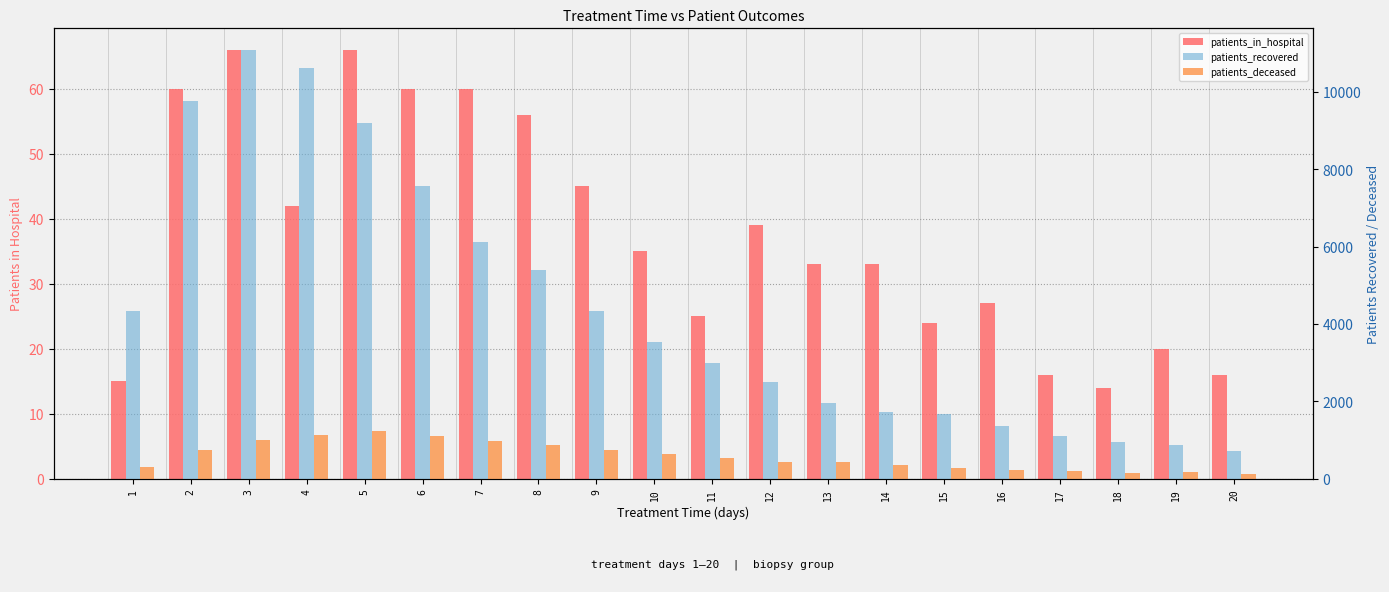

What is the minimum value for patients_in_hospital?

14